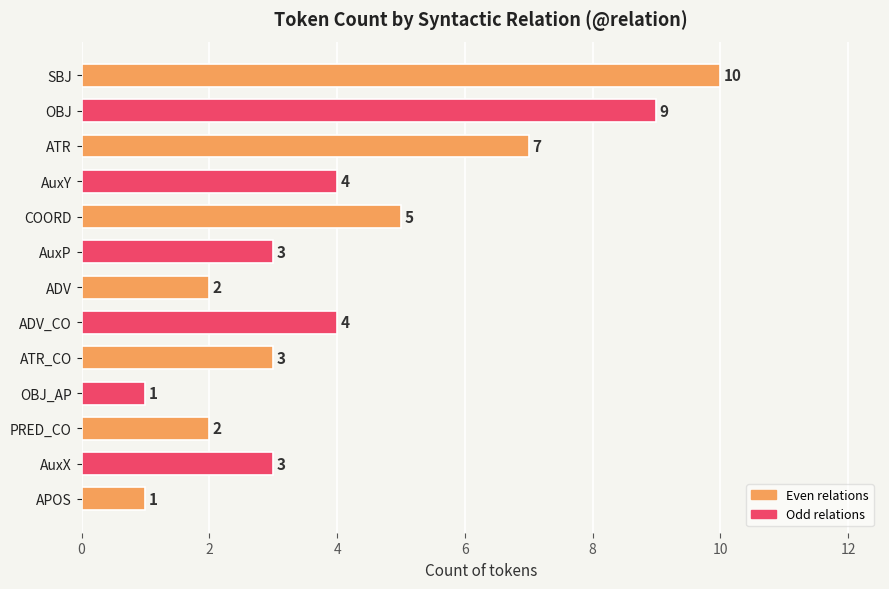

Reading top to bottom, what are all the values shown in this chart?

SBJ=10	OBJ=9	ATR=7	AuxY=4	COORD=5	AuxP=3	ADV=2	ADV_CO=4	ATR_CO=3	OBJ_AP=1	PRED_CO=2	AuxX=3	APOS=1